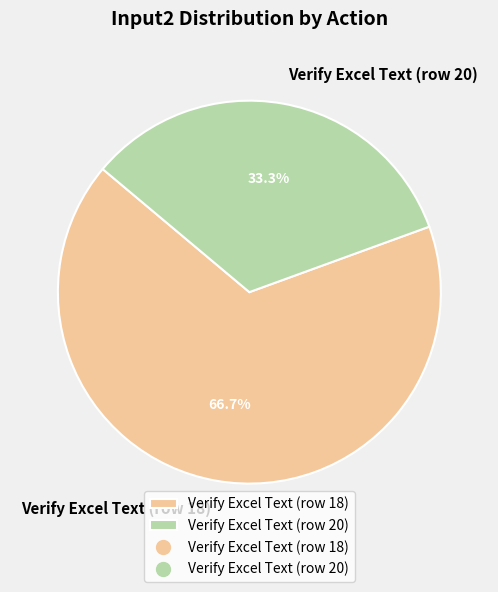

Rank the categories by value from lowest to highest.

Verify Excel Text (row 20), Verify Excel Text (row 18)